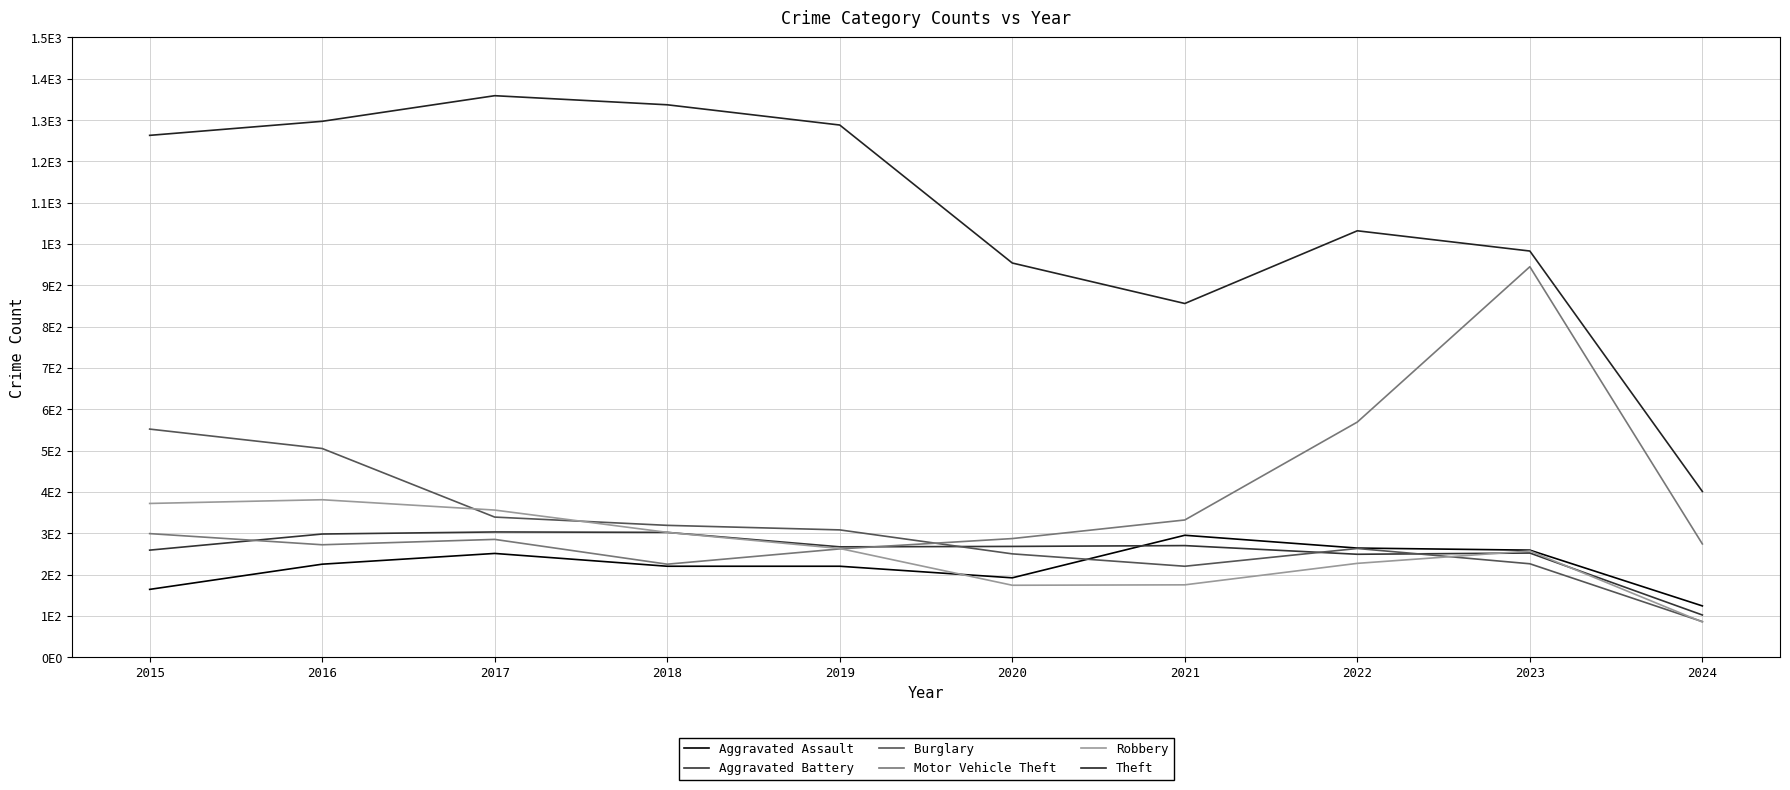

Where is Aggravated Battery nearest to the value 202?

2022